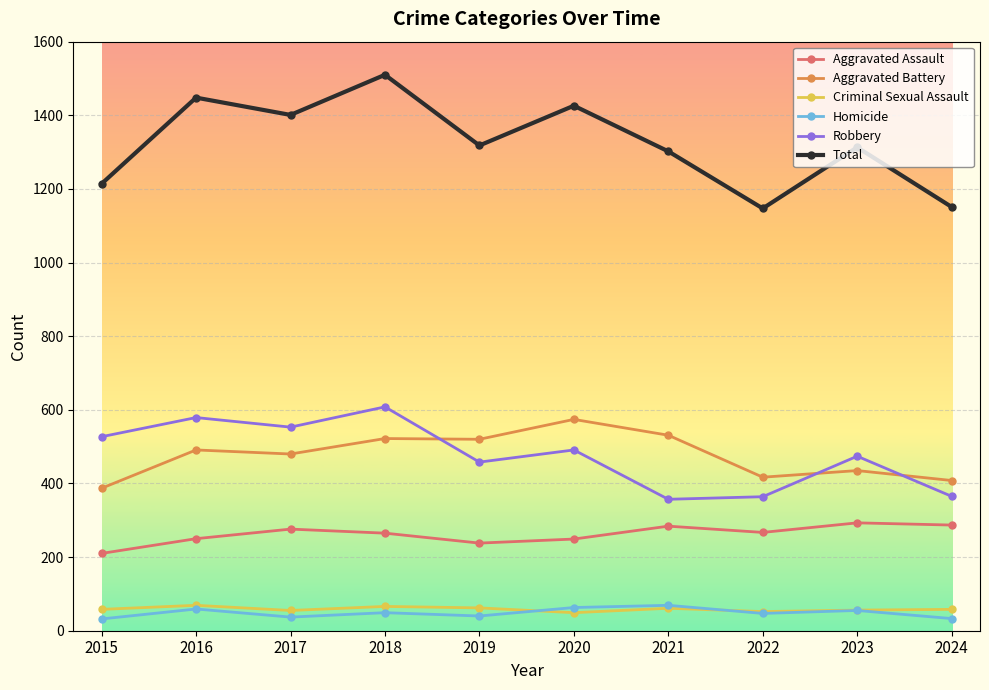

How many data points in Aggravated Assault are less than 267?

5